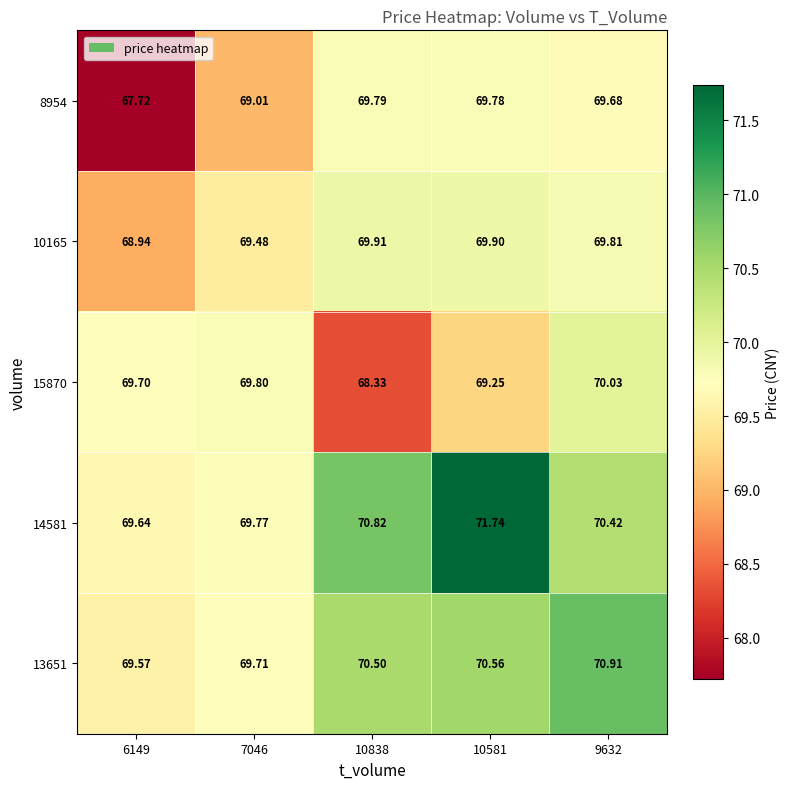

At how many categories does at least one series exceed 69?

5